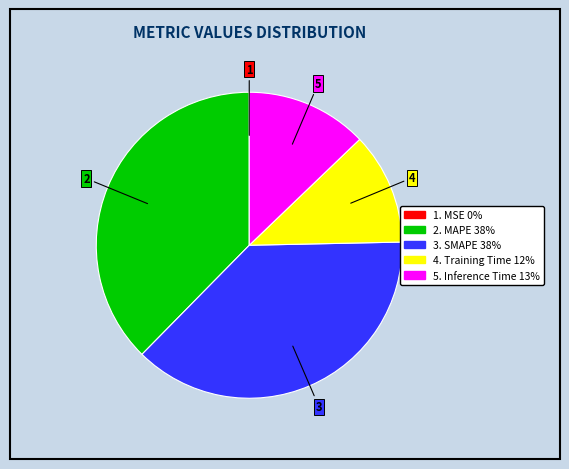

Is there a majority slice in this chart?

No